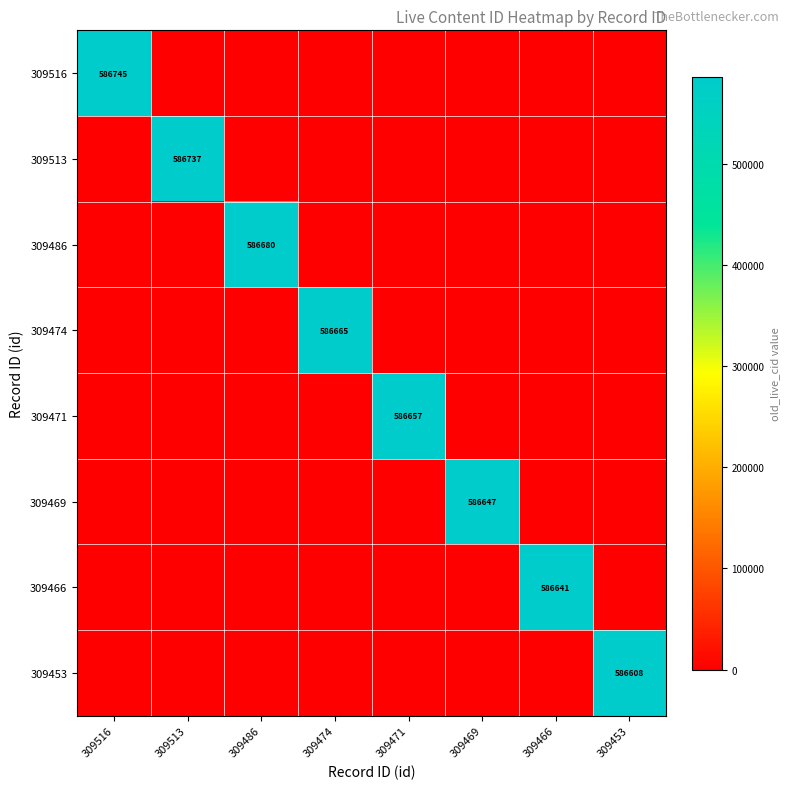

The value of 309486 at 309486 is 586680. True or false?

True